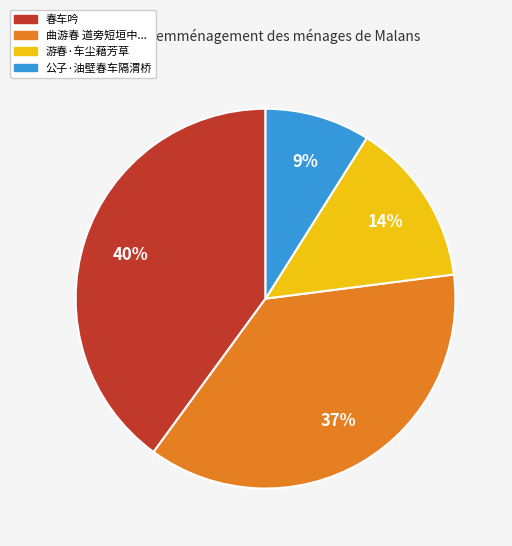

How many segments does this pie chart have?

4